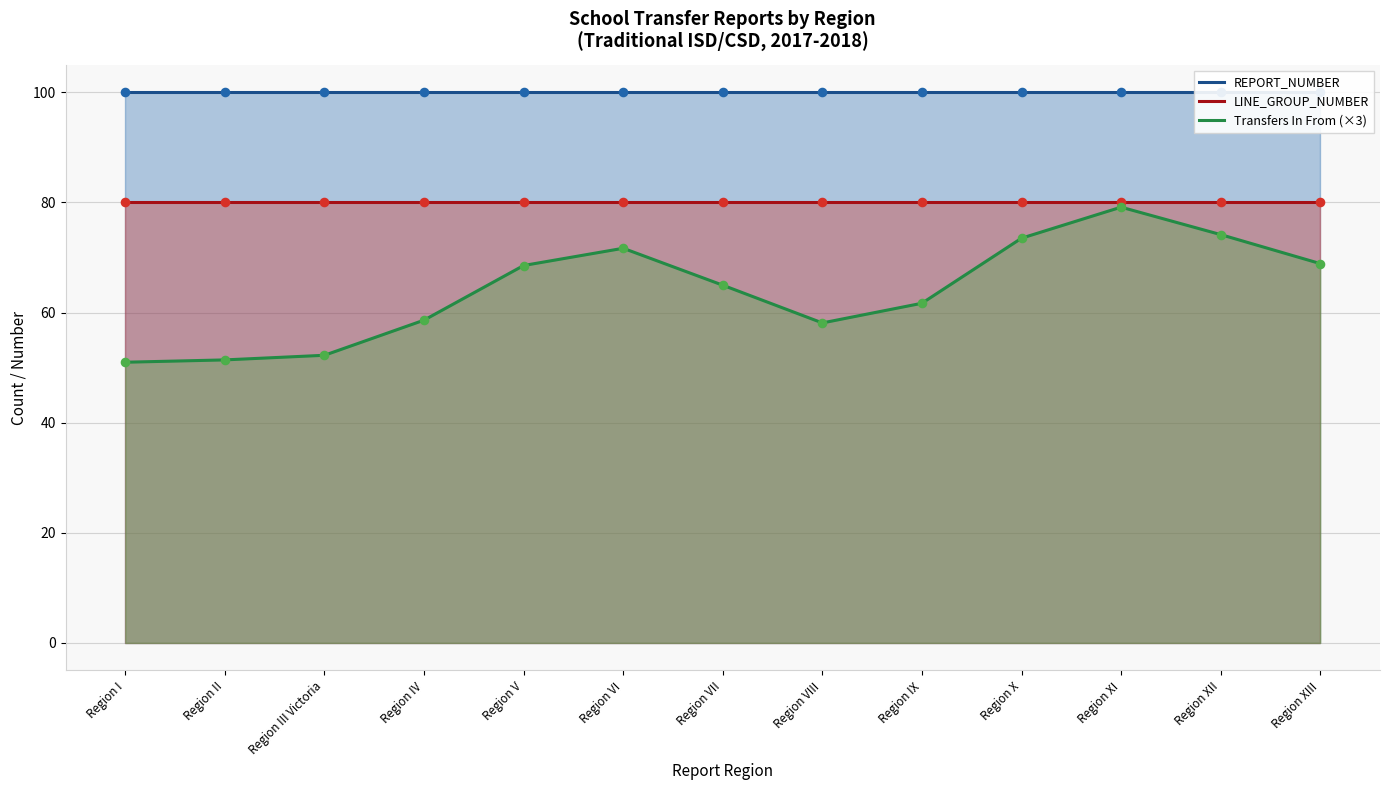

What are all the series names shown in the legend?

REPORT_NUMBER, LINE_GROUP_NUMBER, Transfers In From (×3)